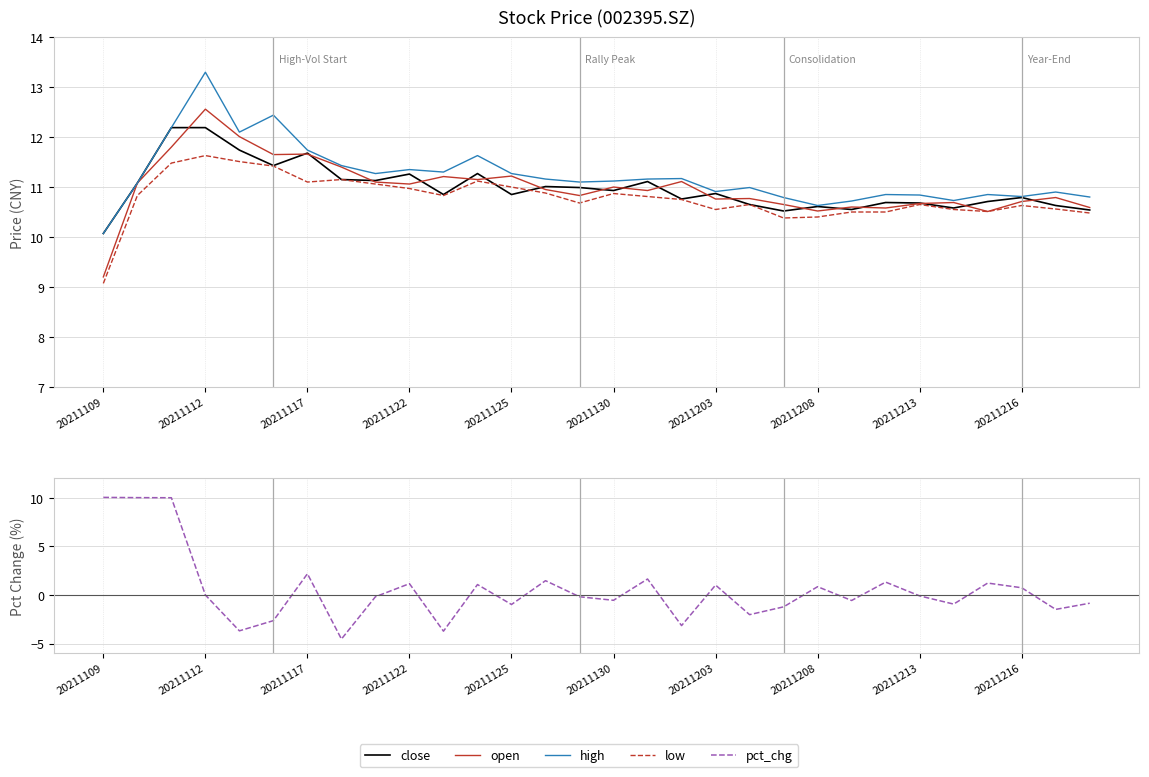

How many interior local peaks does the pct_chg series have?

9